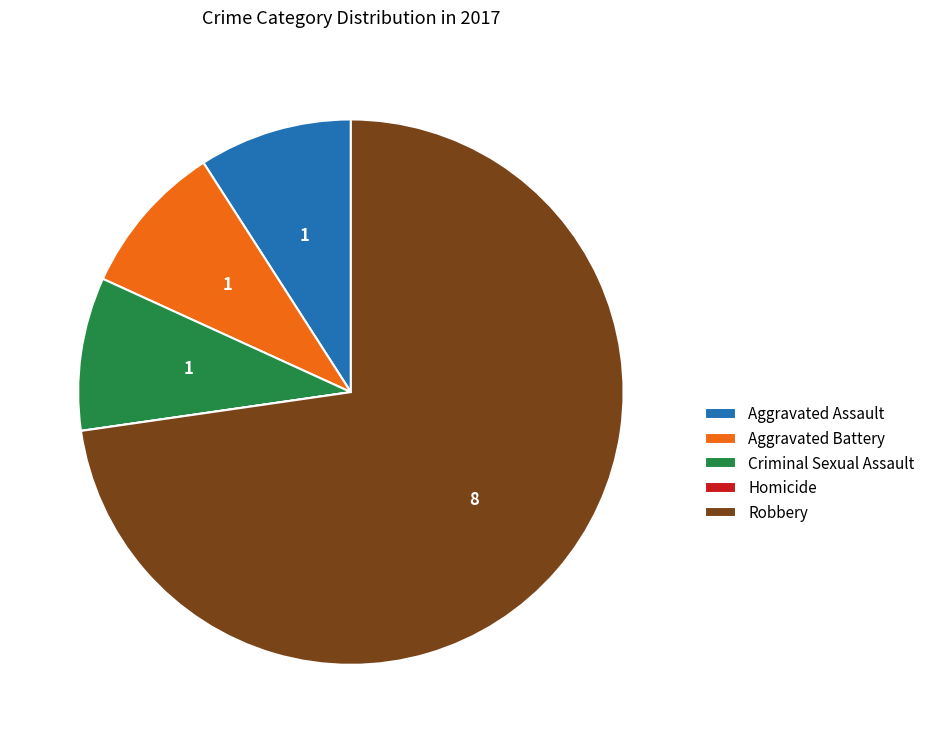

True or false: Robbery accounts for 87% of the total.

False